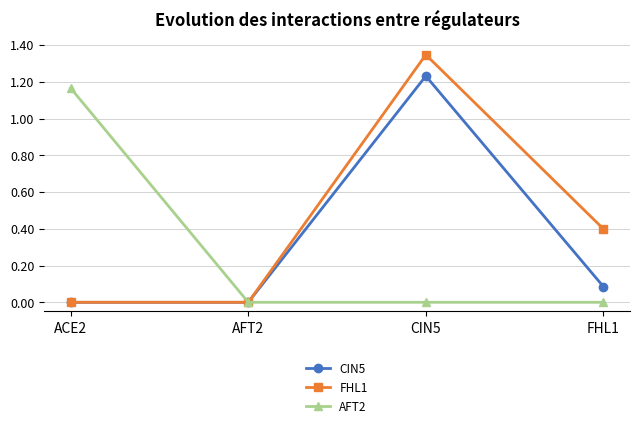

How many data points does each series have?

4